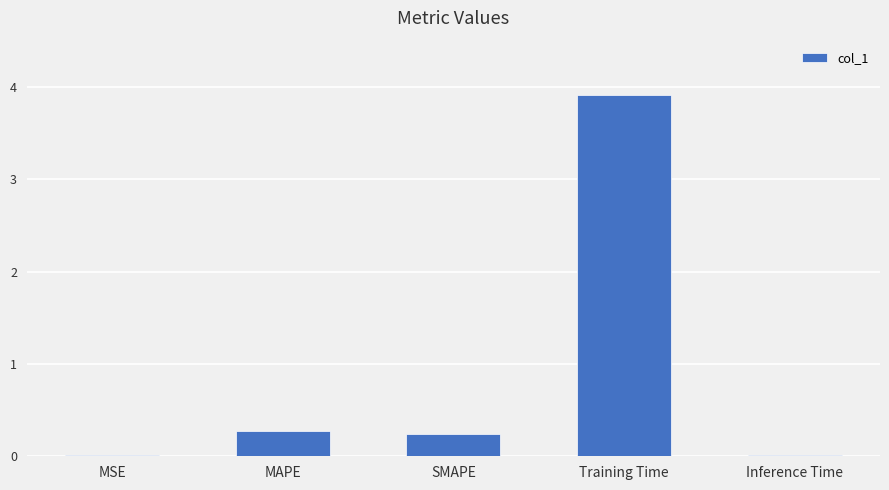

The chart shows a value of 0.0 at Inference Time. True or false?

True